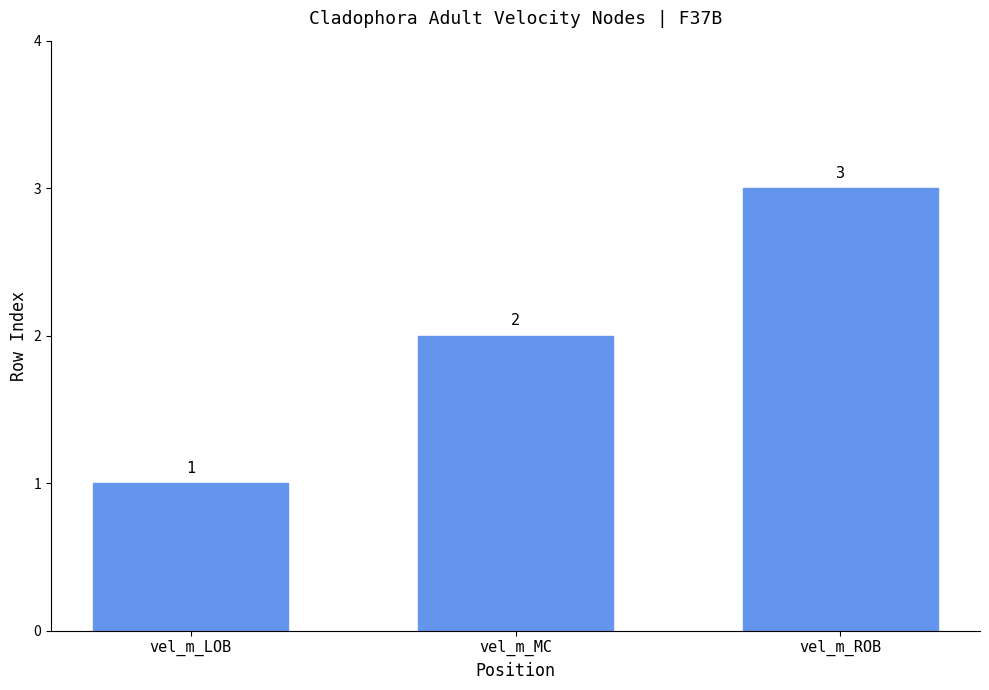

What is the minimum value shown in the chart?

1